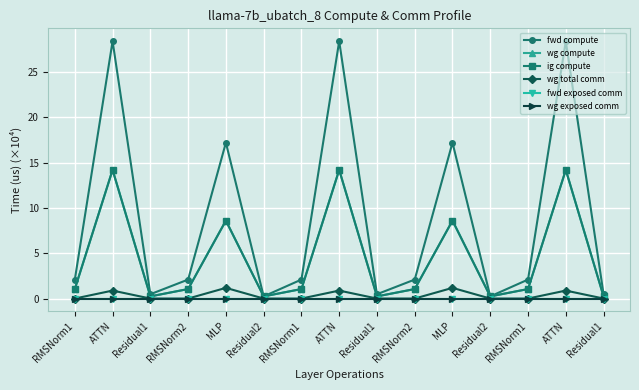

Is this an area chart (filled region under the line)?

No